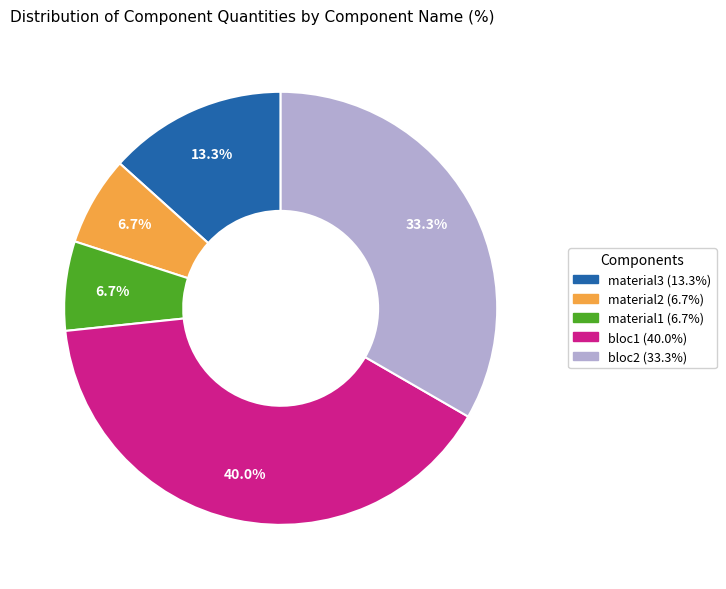

To the nearest percent, what is the difference between the largest and smallest slice percentages?

33%